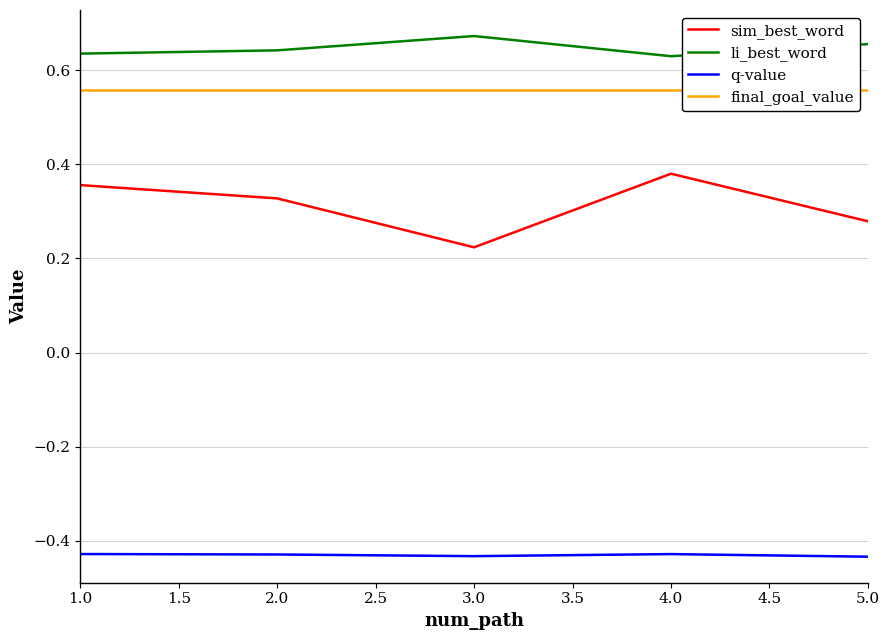

The sim_best_word series shows 0.1 at 4.0. True or false?

False